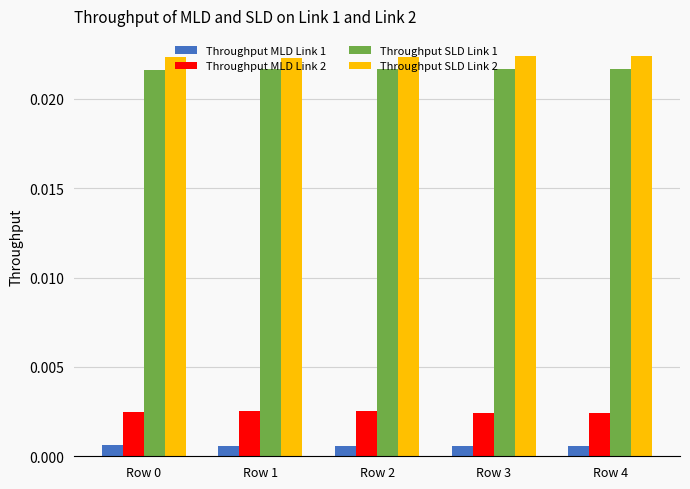

At how many categories does at least one series exceed 0?

5